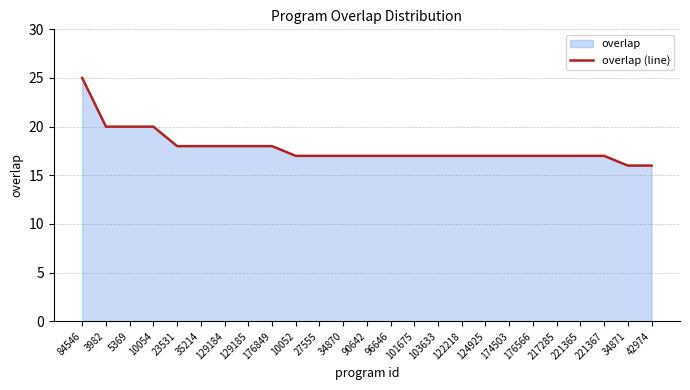

Which category has the highest value across all series?

84546